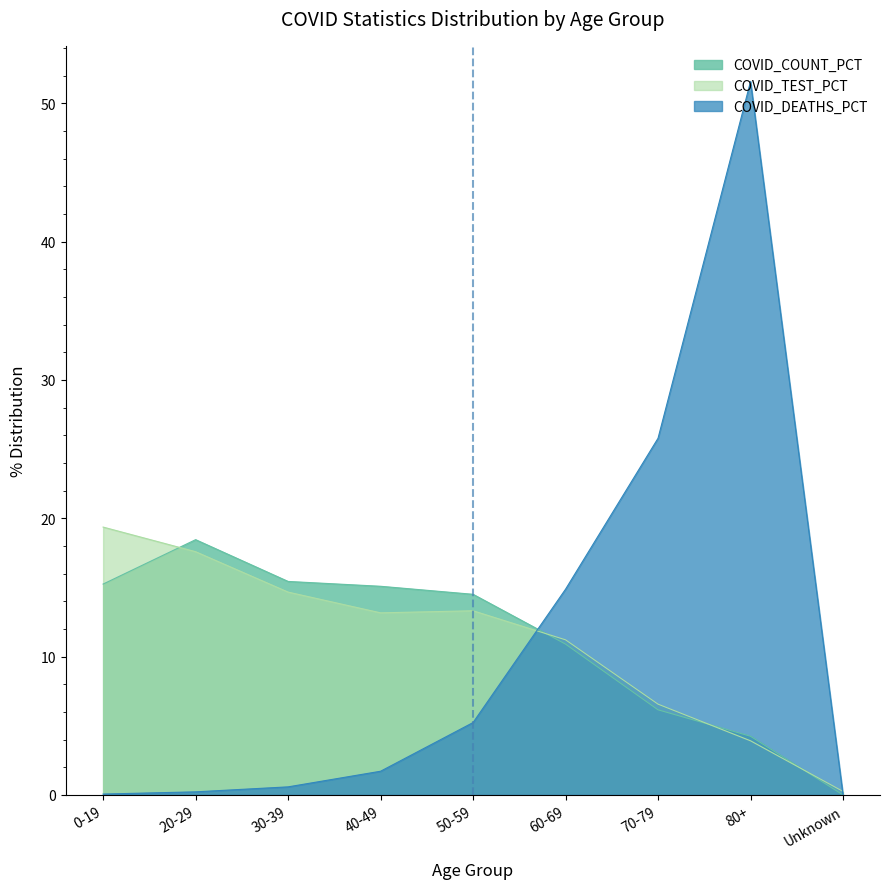

True or false: COVID_COUNT_PCT has more than 2 interior local peaks.

False